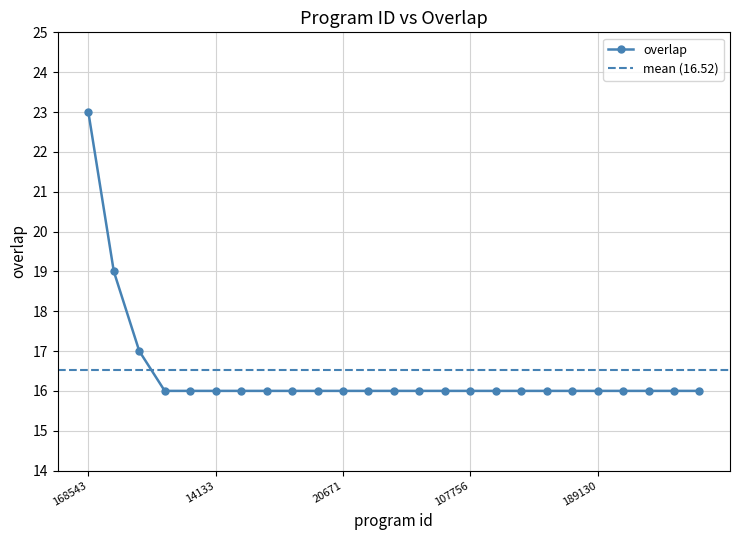

The chart shows a value of 16 at 172412. True or false?

True